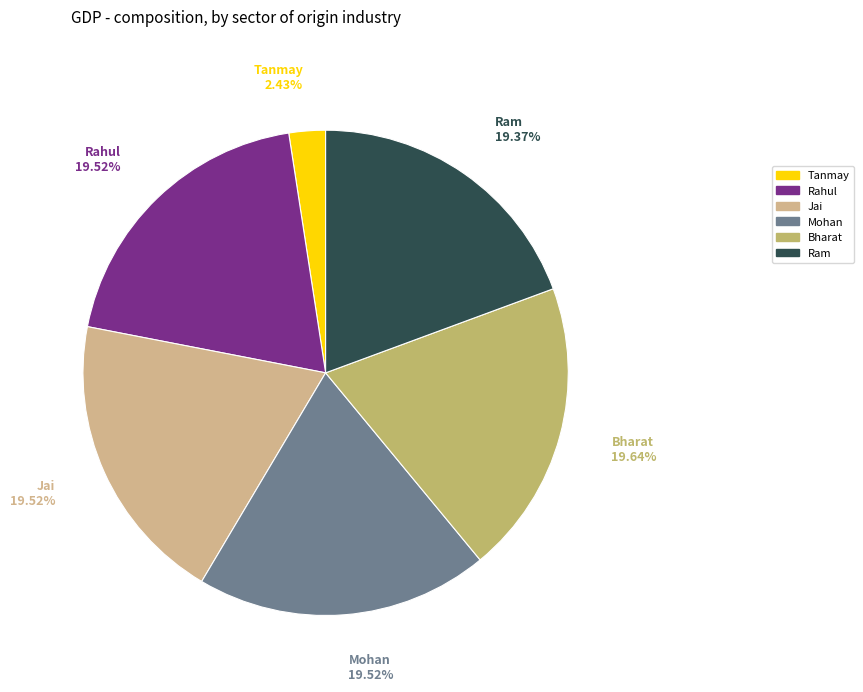

To the nearest percent, what is the average slice percentage?

17%